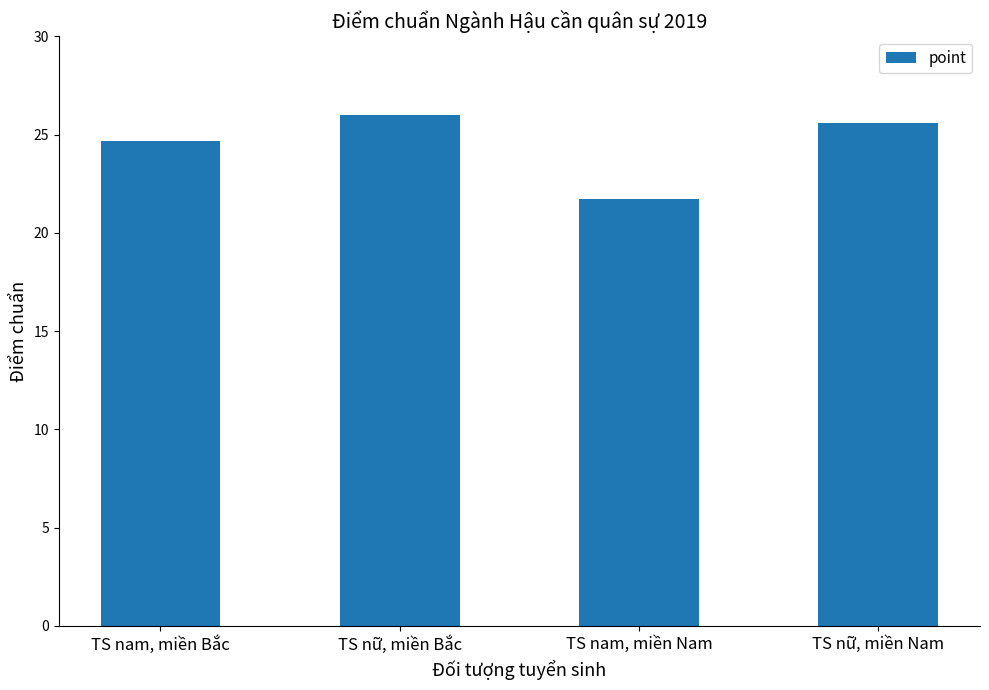

Read the value at TS nữ, miền Bắc.

26.0